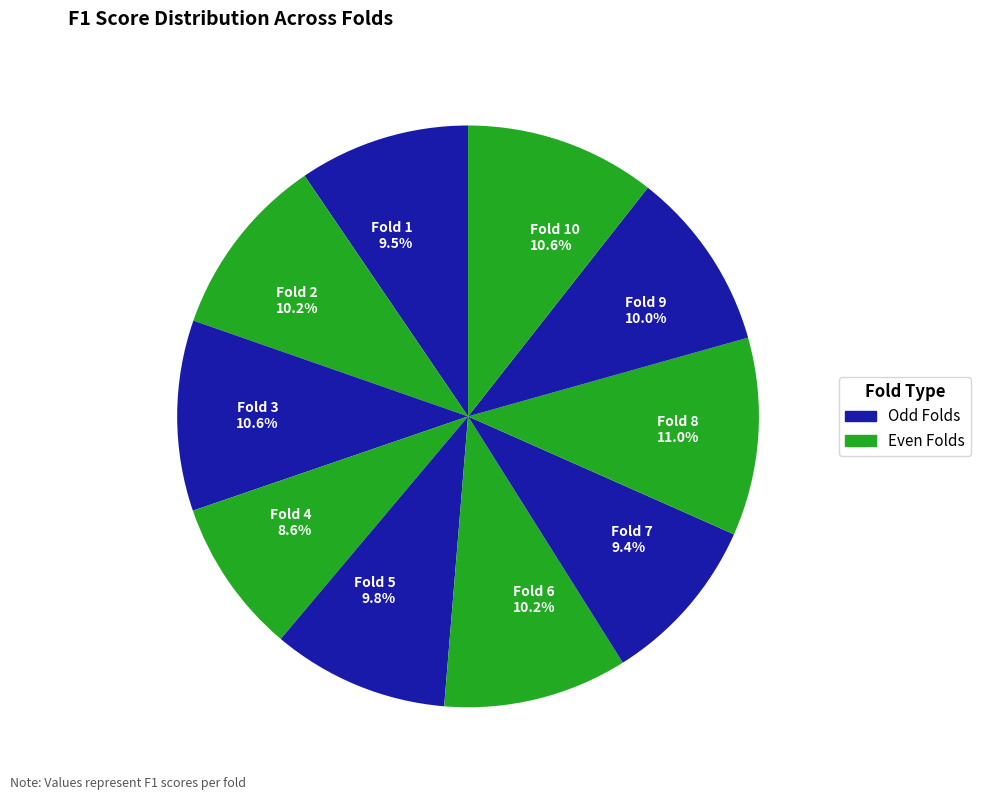

Is the sum of Fold 4 8.6% and Fold 5 9.8% greater than half?

No